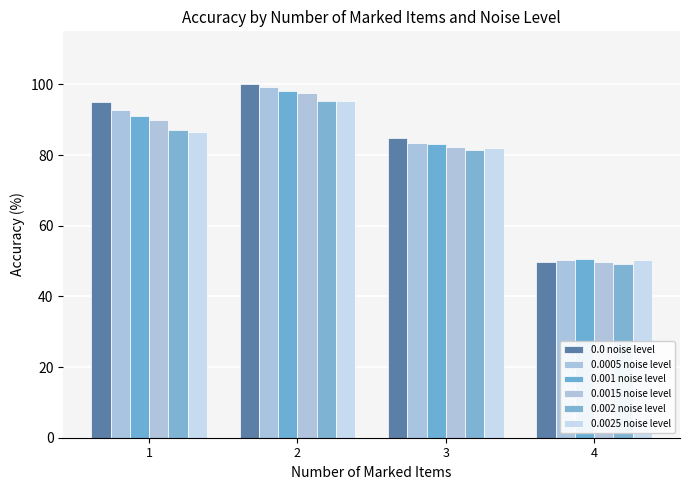

Between 2 and 1, which is larger?

2